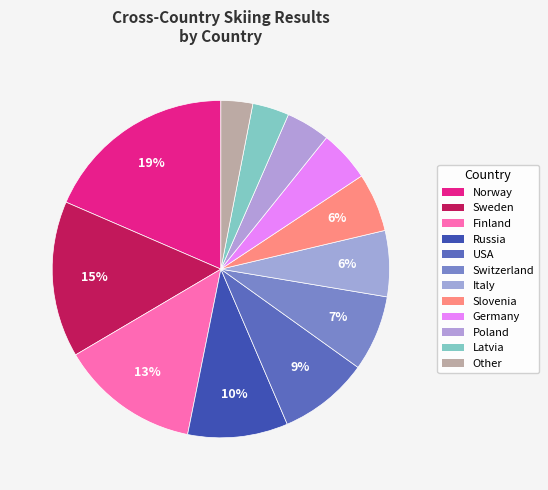

Count the number of slices in the pie.

12